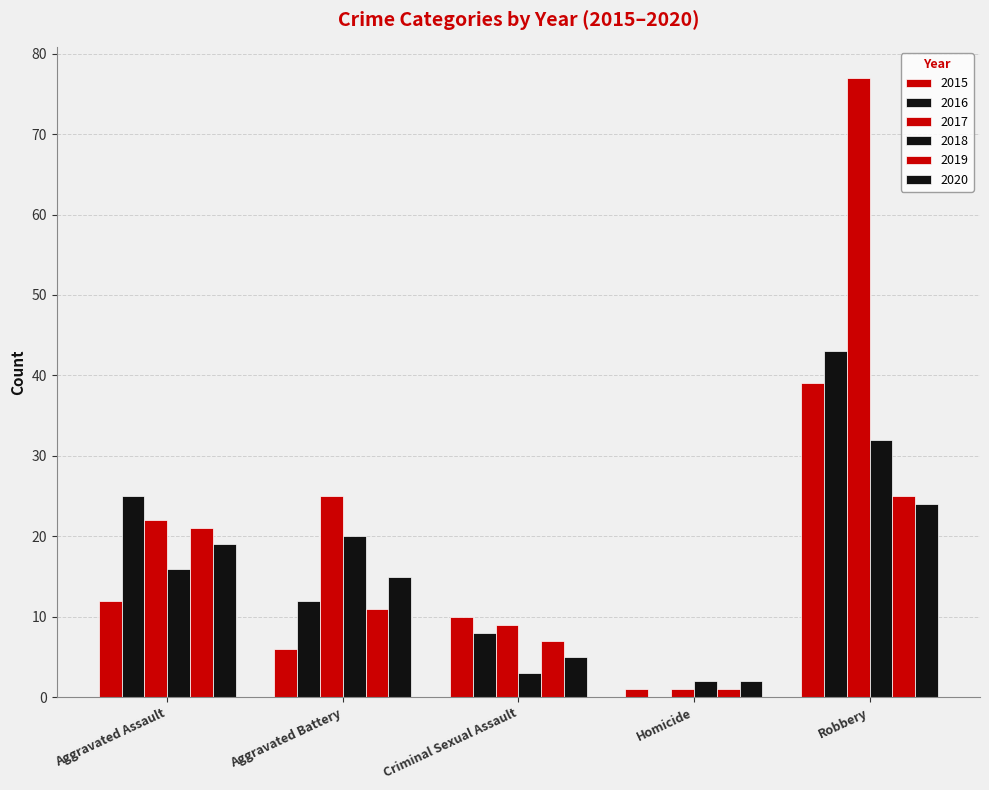

True or false: 2016 has a value of 20 at Homicide.

False